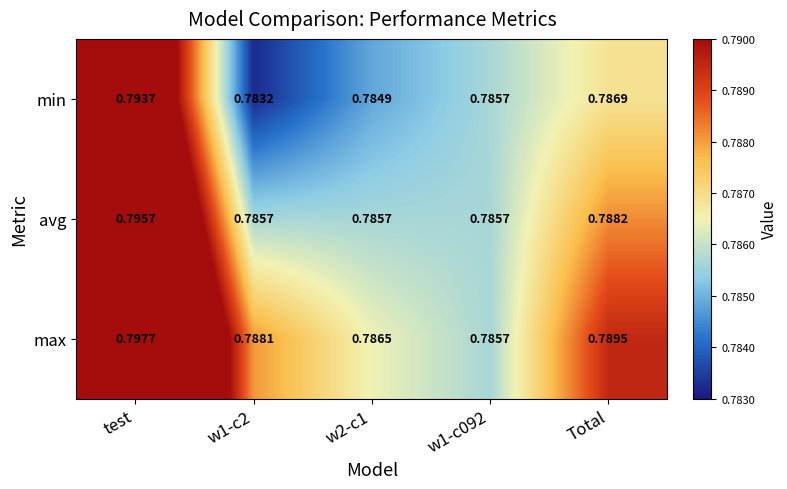

At which category does the chart reach its peak across all series?

test